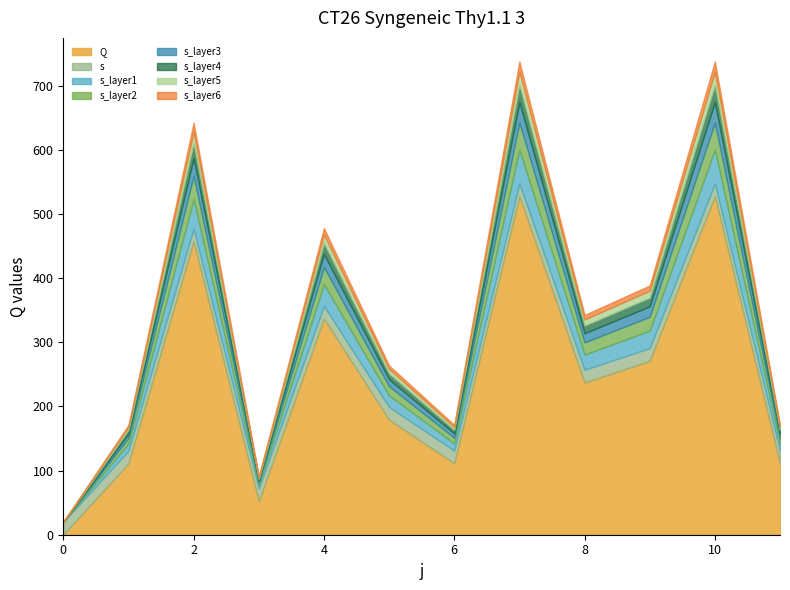

List the labels in order of Q value, largest first.

7, 10, 2, 4, 9, 8, 5, 6, 1, 11, 3, 0